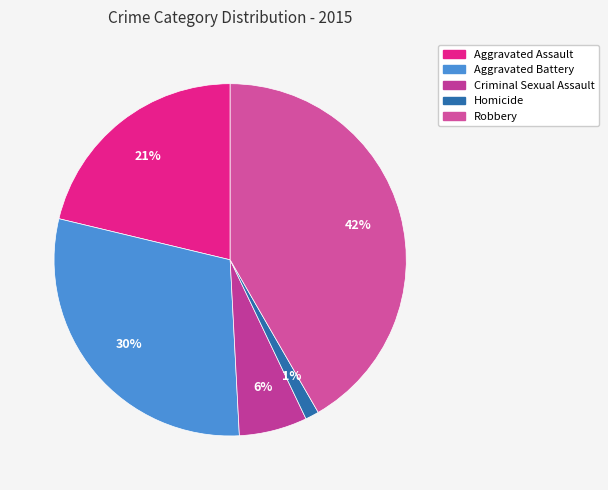

How many slices are in this pie chart?

5